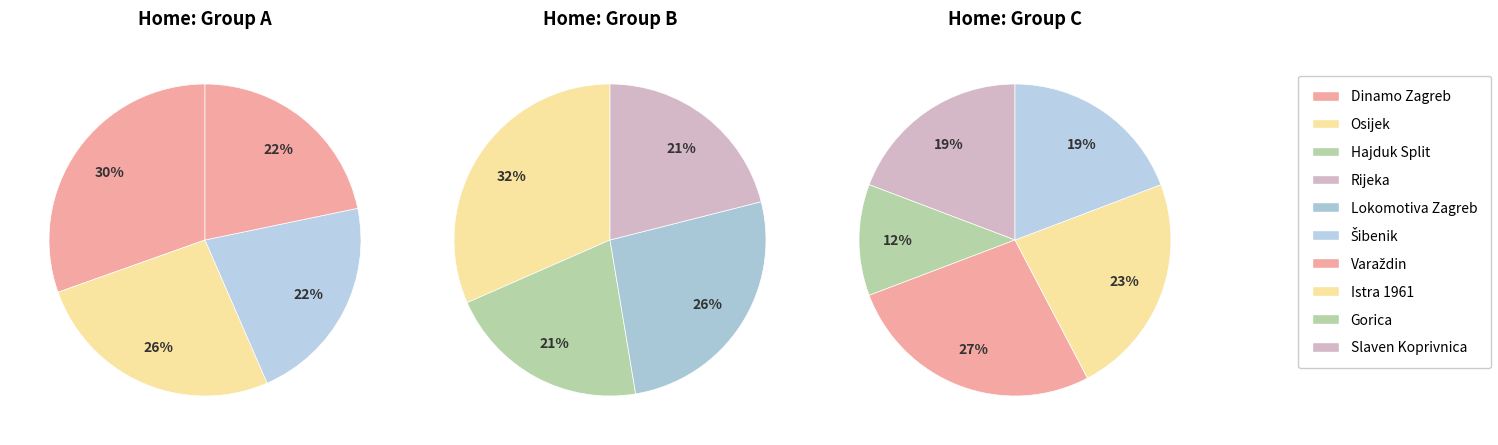

Does 5 account for over 50% of the chart?

No